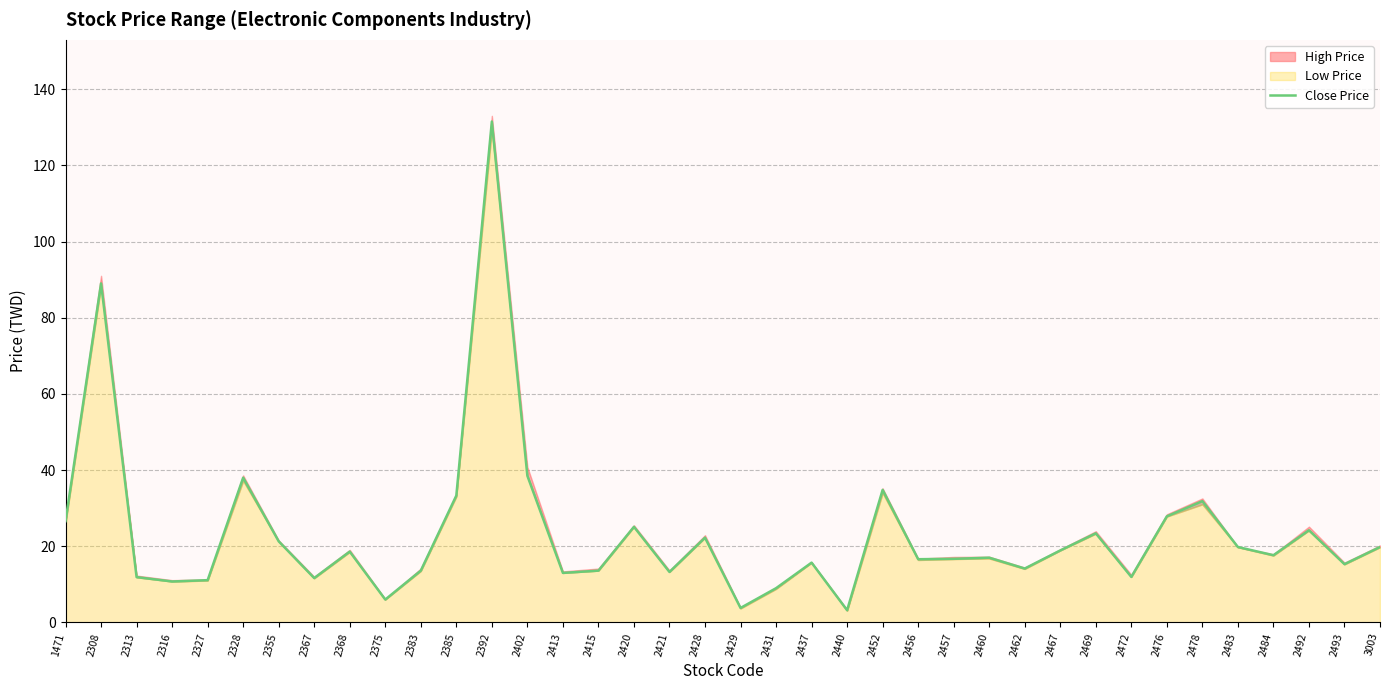

Rank the categories by value from lowest to highest.

2440, 2429, 2375, 2431, 2316, 2327, 2367, 2313, 2472, 2413, 2421, 2383, 2415, 2462, 2493, 2437, 2456, 2457, 2460, 2484, 2368, 2467, 2483, 3003, 2355, 2428, 2469, 2492, 2420, 1471, 2476, 2478, 2385, 2452, 2328, 2402, 2308, 2392